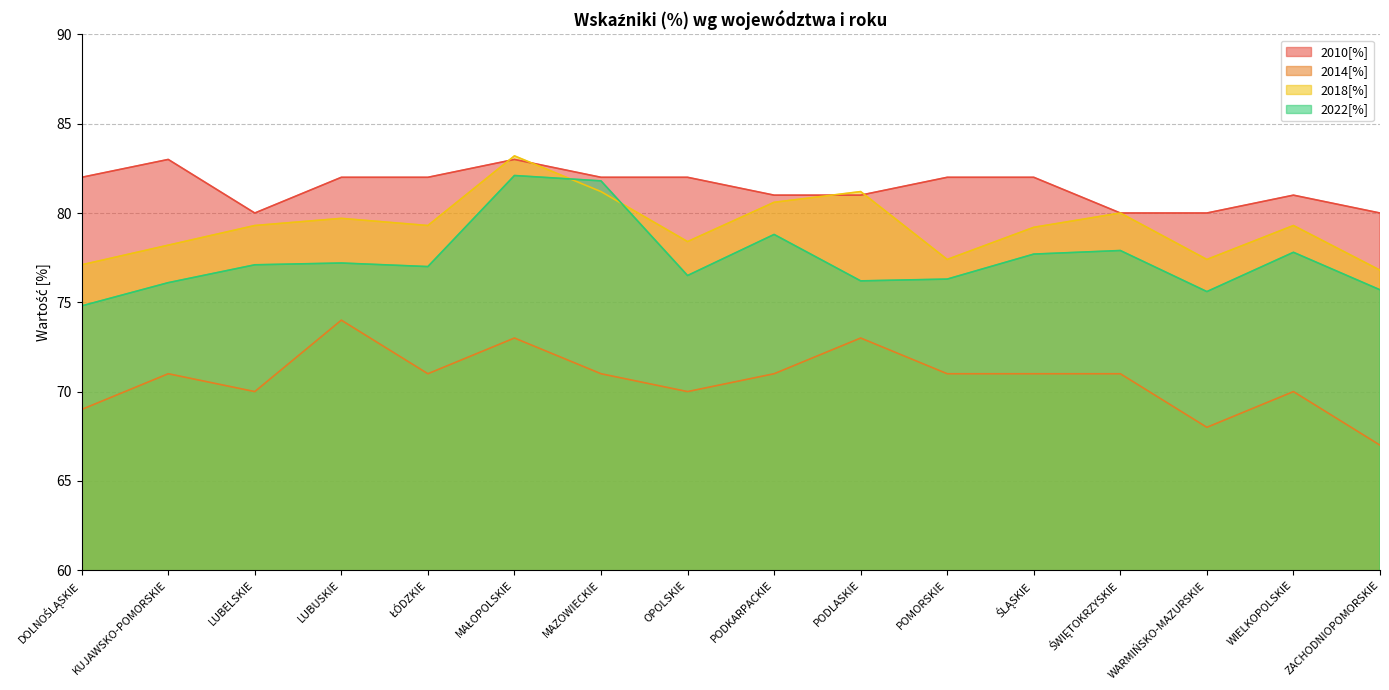

What is the difference between the maximum and minimum values in the 2010[%] series?

3.0